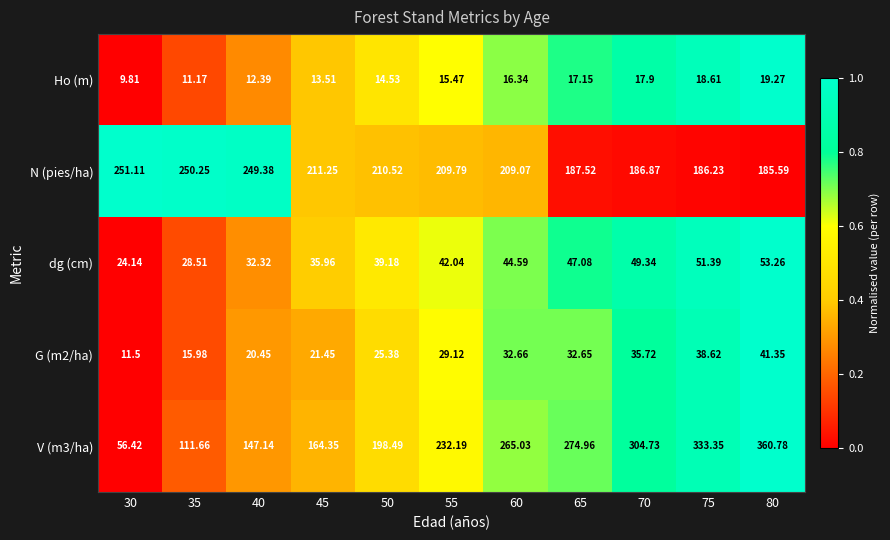

Is the value of N (pies/ha) at 55 greater than the value of G (m2/ha) at 50?

Yes